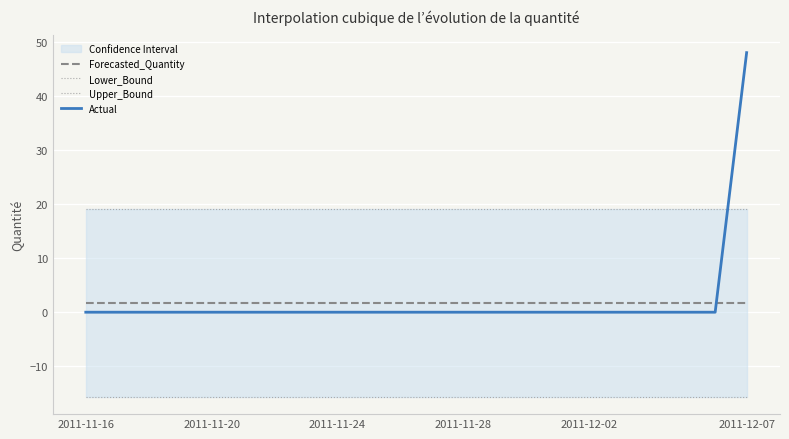

What is the average value of the Upper_Bound series?

19.1